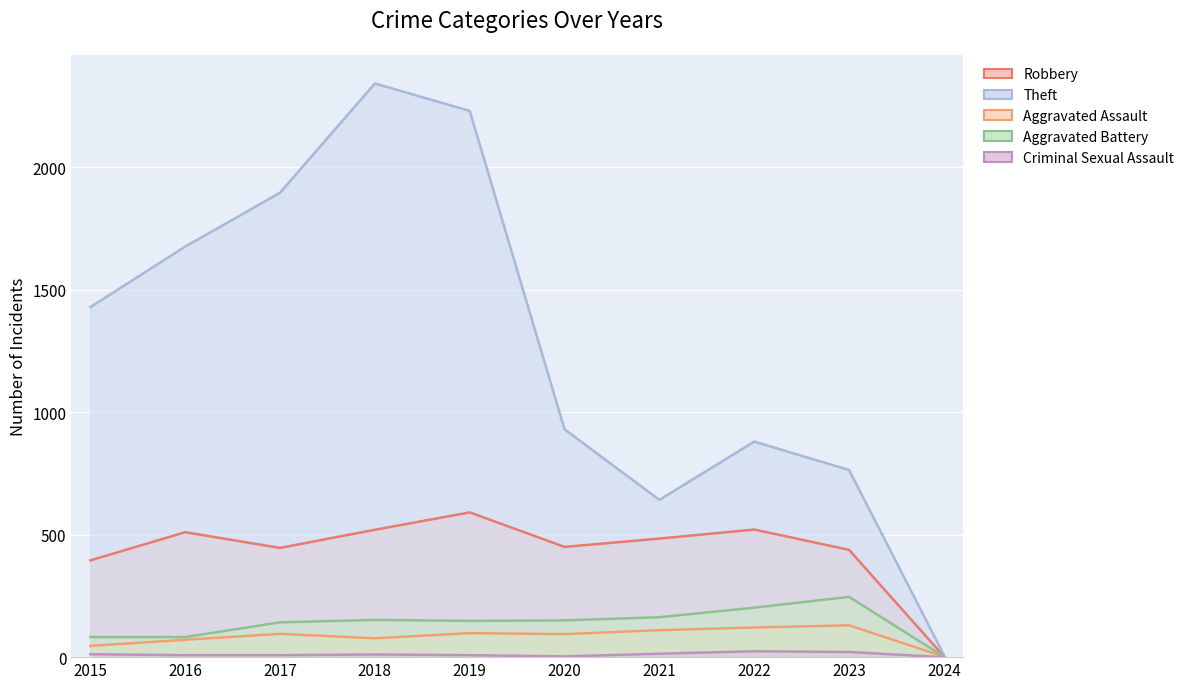

Where is the first local maximum for Aggravated Battery?

2018